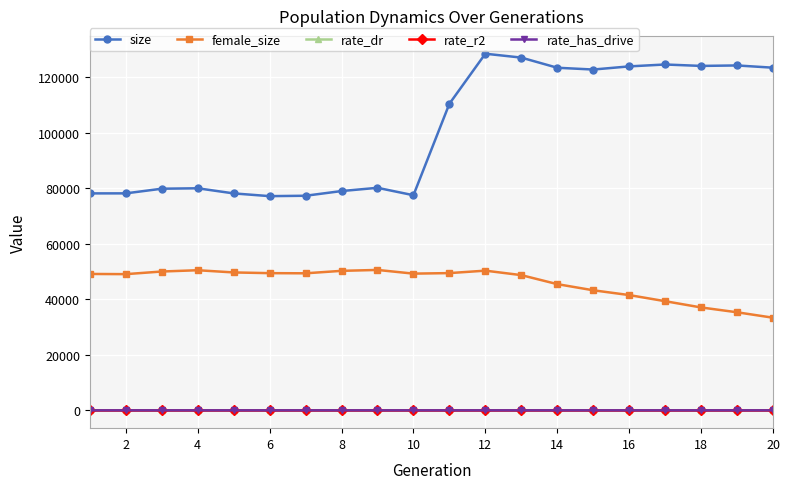

How many distinct data groups are displayed?

5